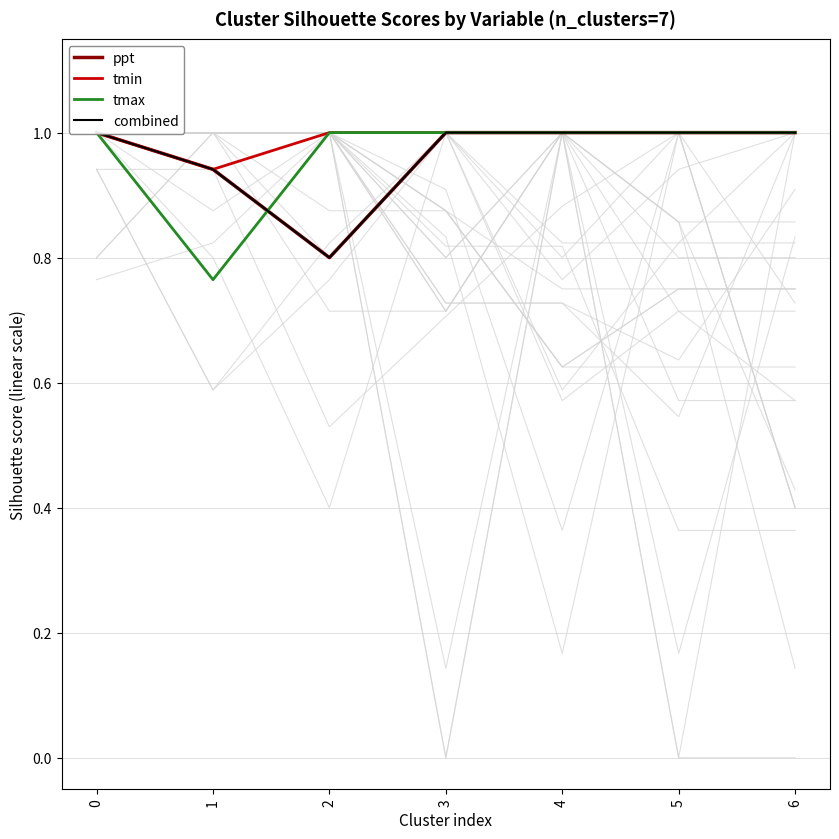

Which series has the largest total across all categories?

tmin